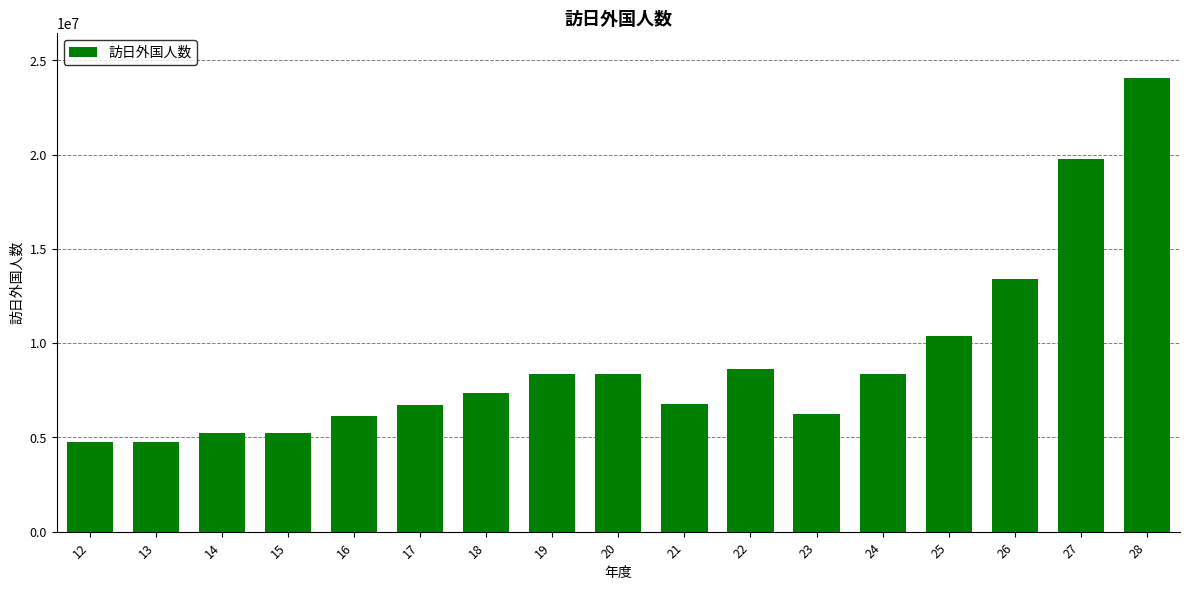

What is the sum of the values at 15 and 16?

11349630